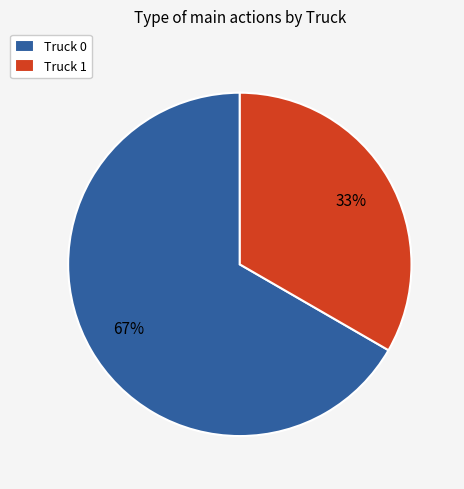

Which has a higher value, Truck 0 or Truck 1?

Truck 0